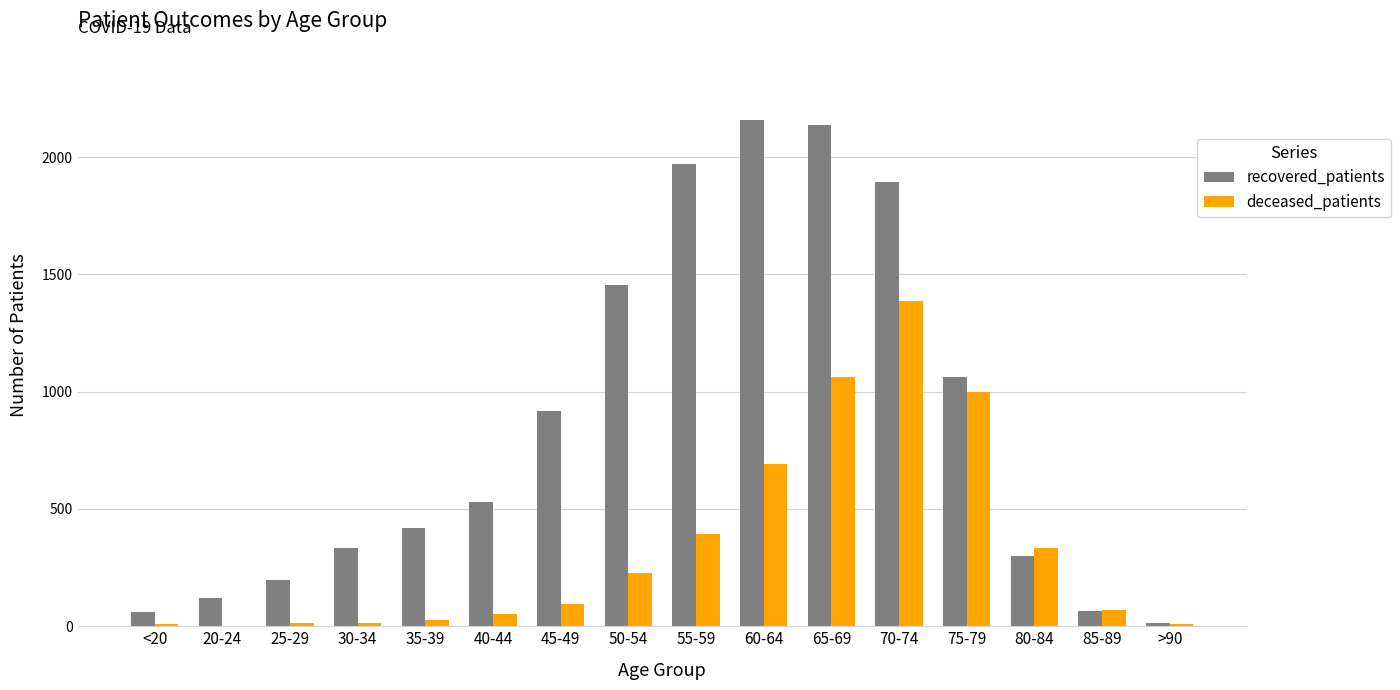

What is the maximum value shown in the chart?

2160